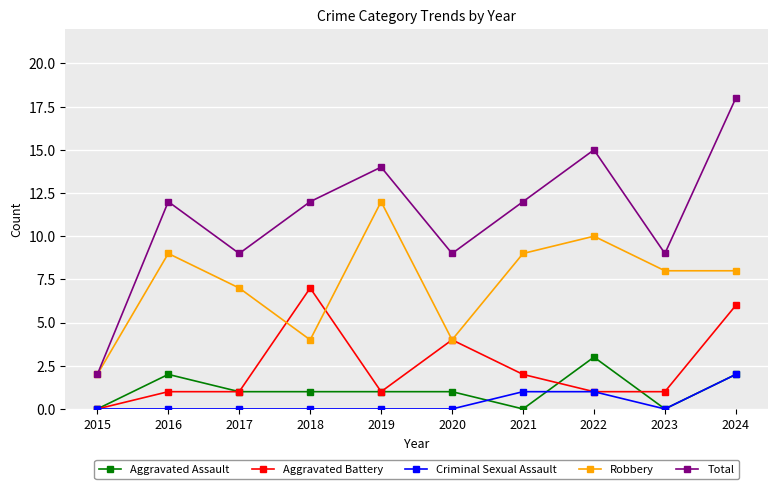

What are all the series names shown in the legend?

Aggravated Assault, Aggravated Battery, Criminal Sexual Assault, Robbery, Total